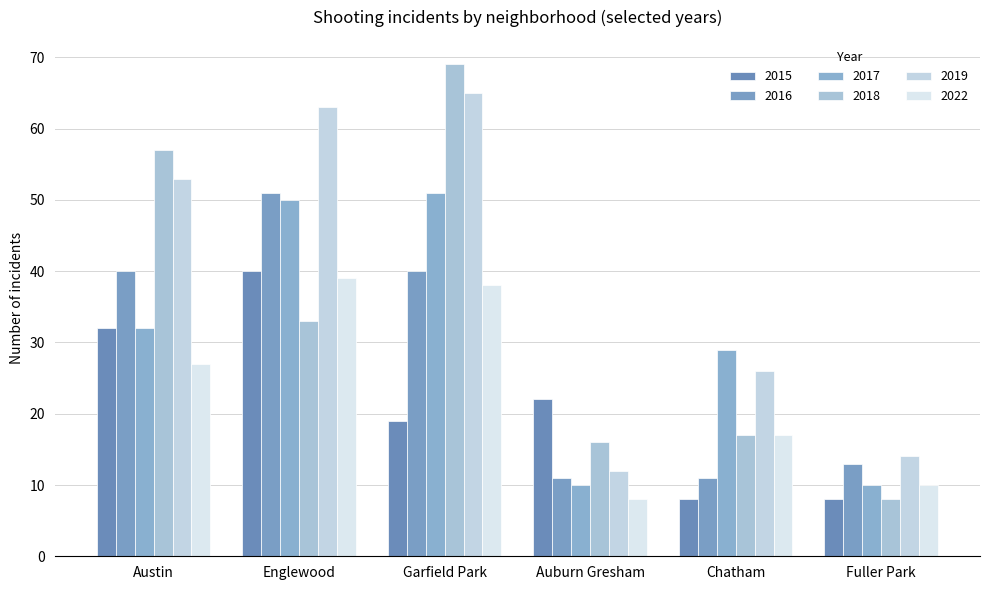

Where is 2018 nearest to the value 38?

Englewood